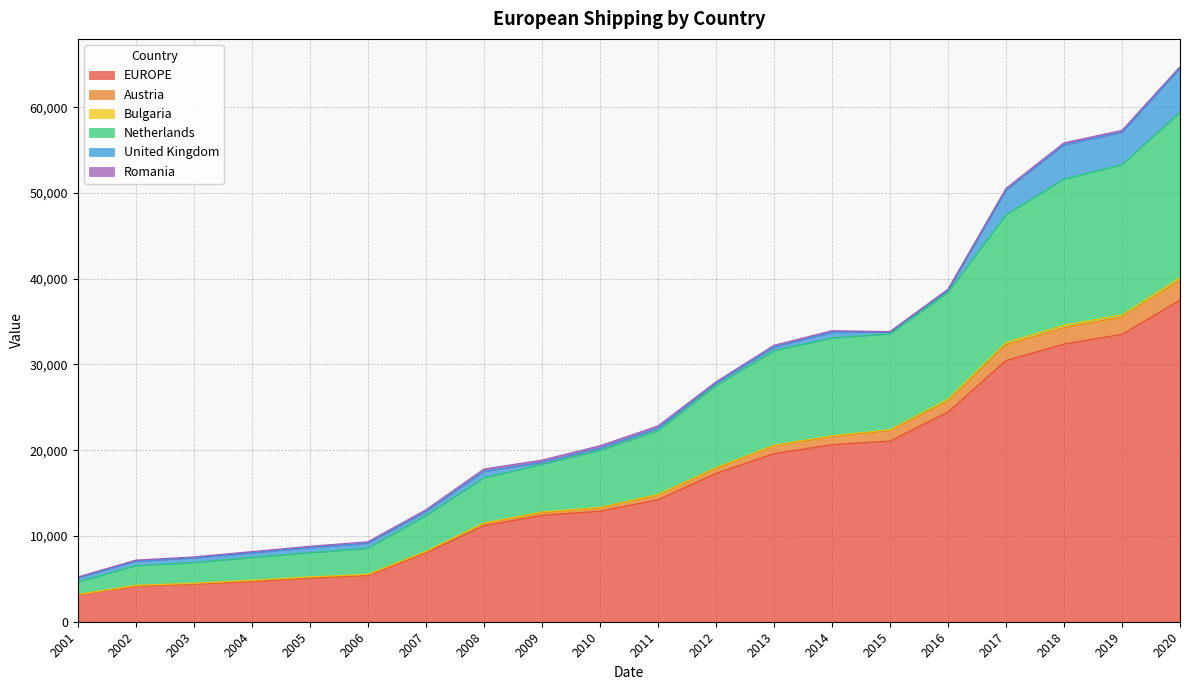

Between 2003 and 2007, which is larger?

2007